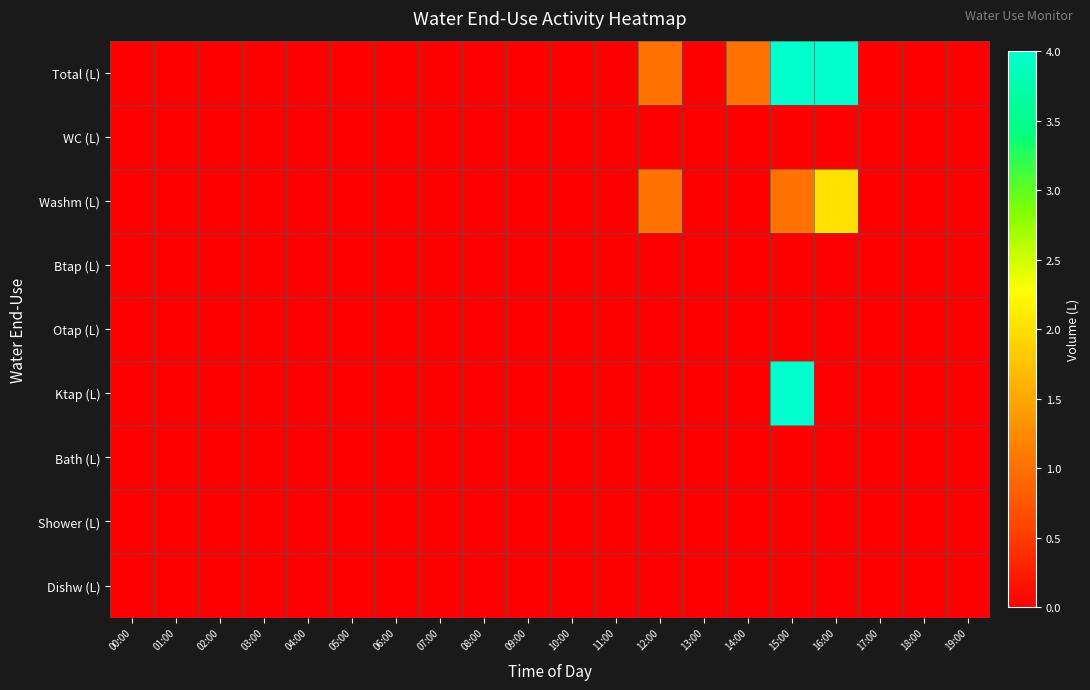

Which series has the largest range (max minus min)?

Total (L)